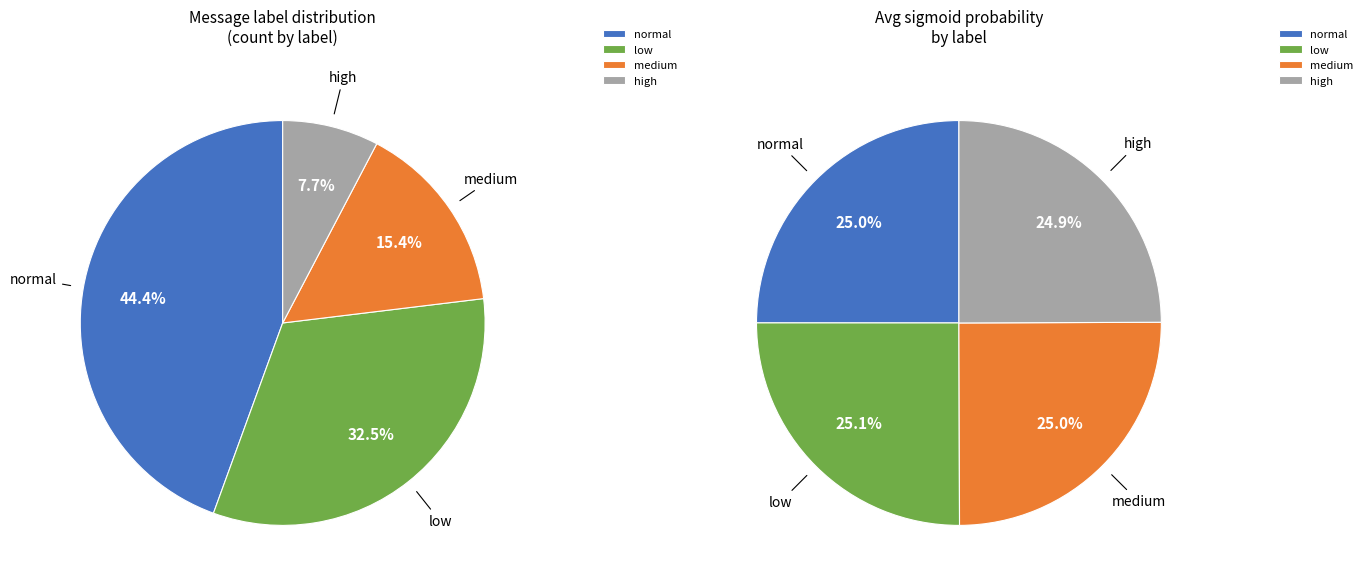

To the nearest percent, what percentage of the pie is medium?

25%